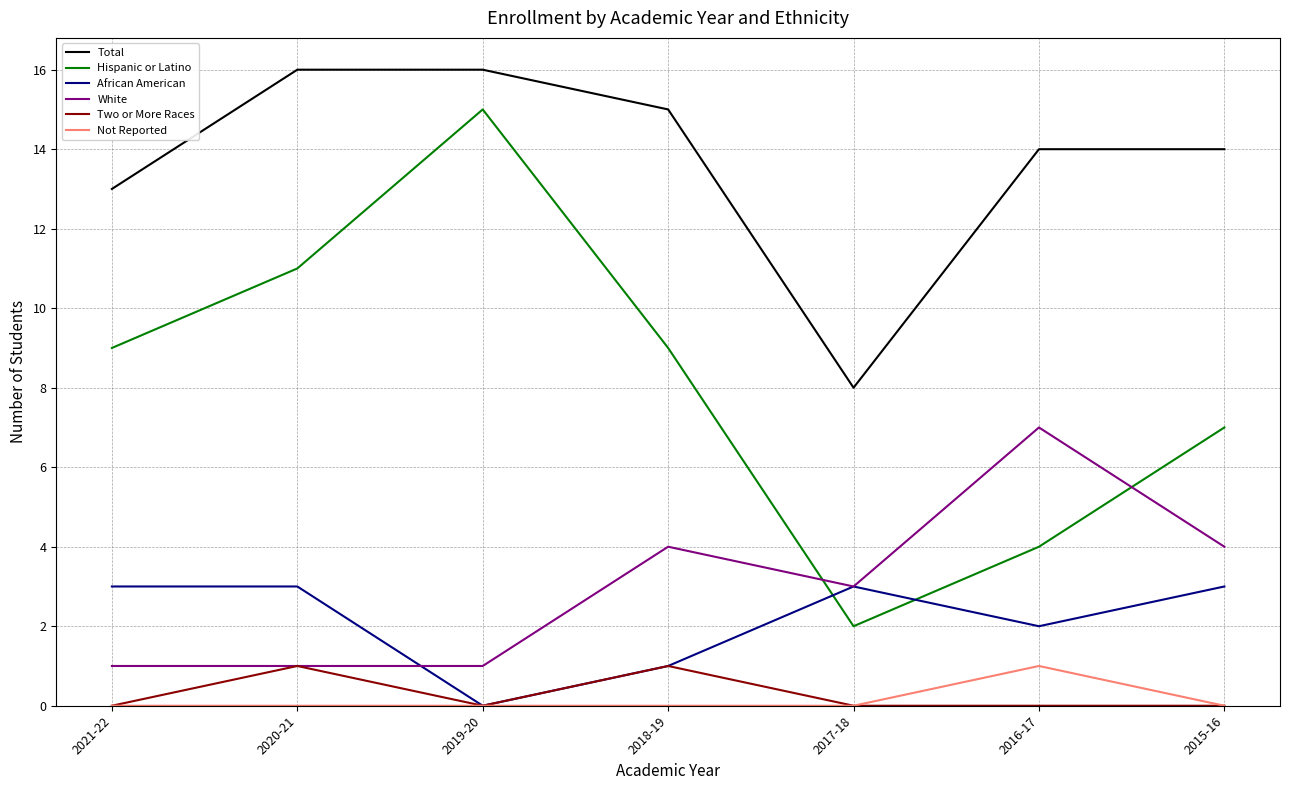

Which series has the largest total across all categories?

Total